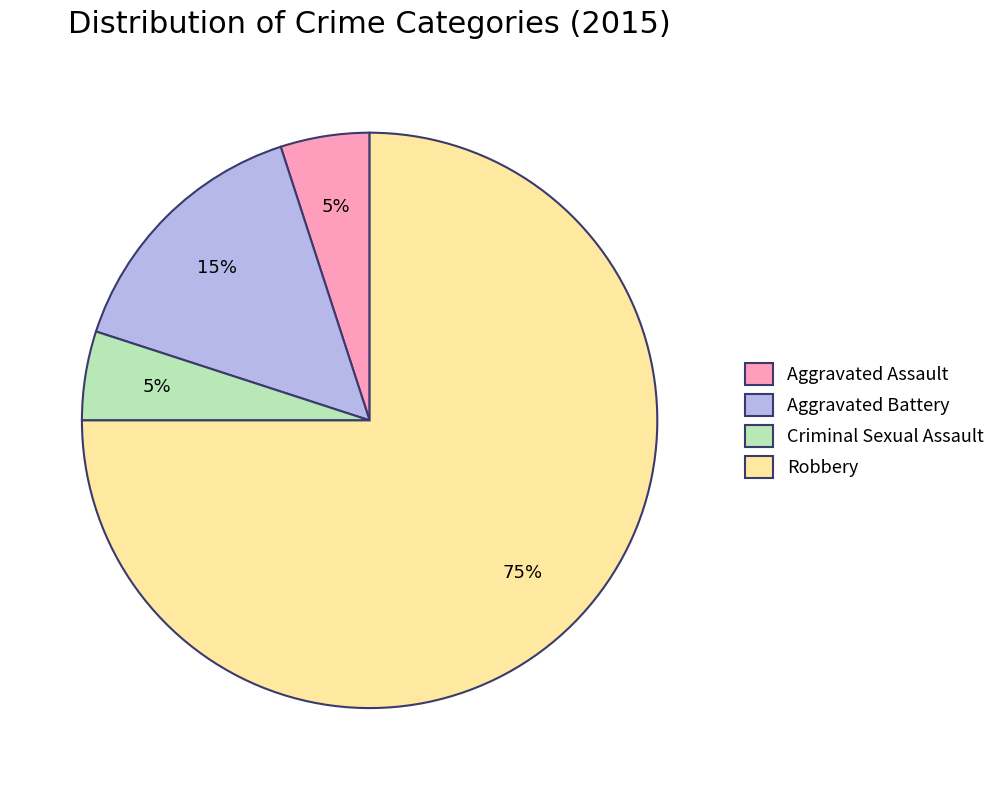

What percentage is the Aggravated Assault slice, to the nearest percent?

5%